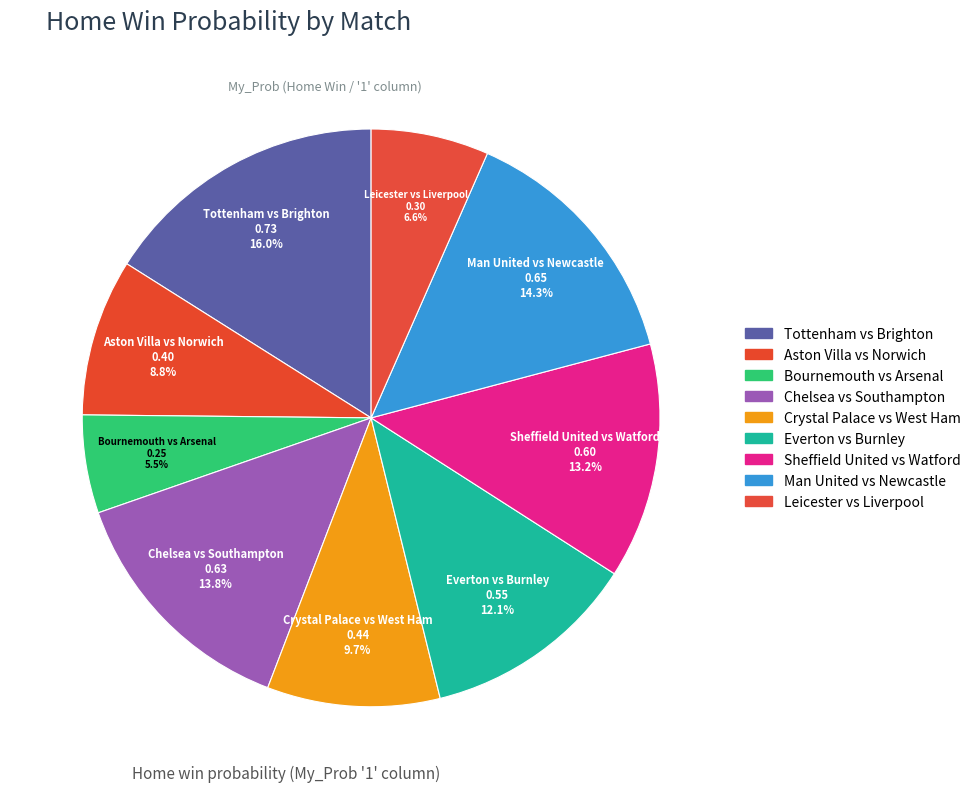

How many slices are in this pie chart?

9